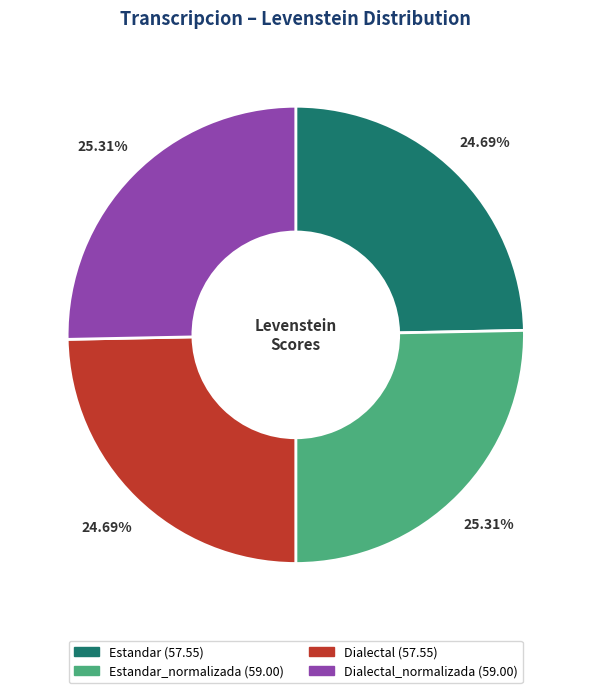

Does any single category account for the majority?

No